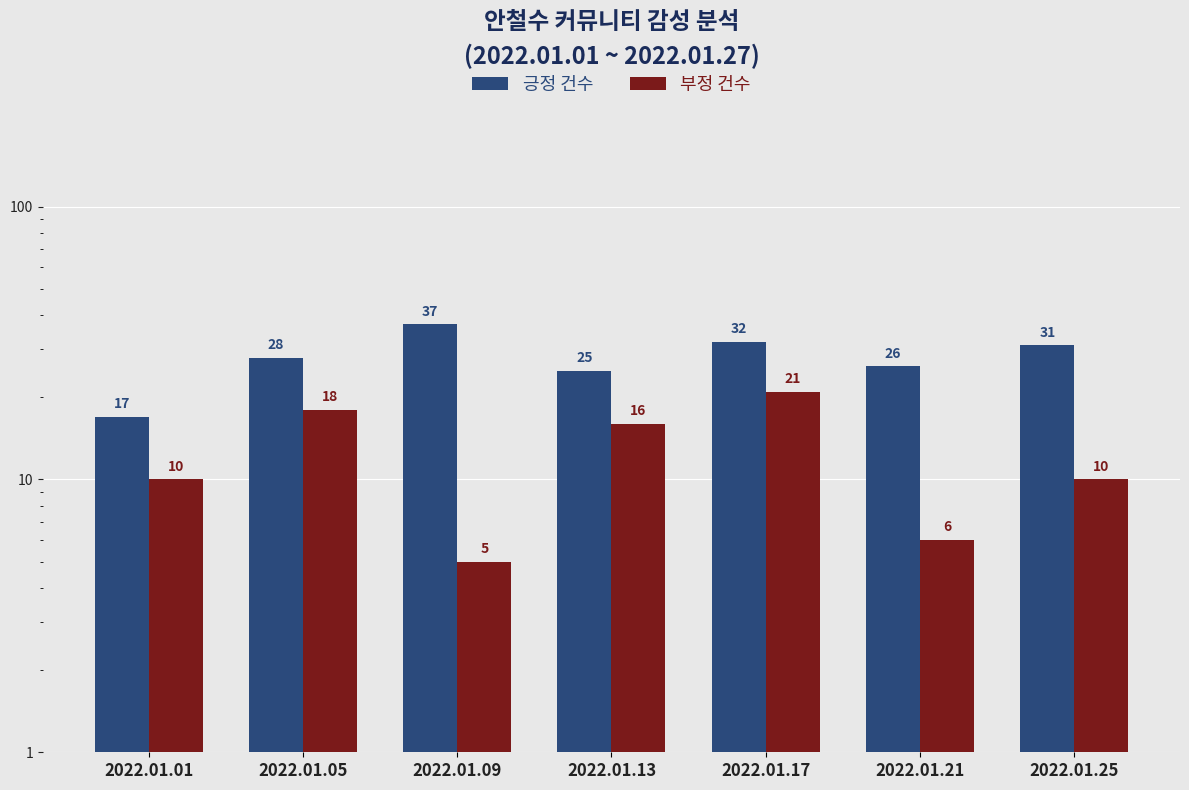

What is the total value across all series at 2022.01.13?

41